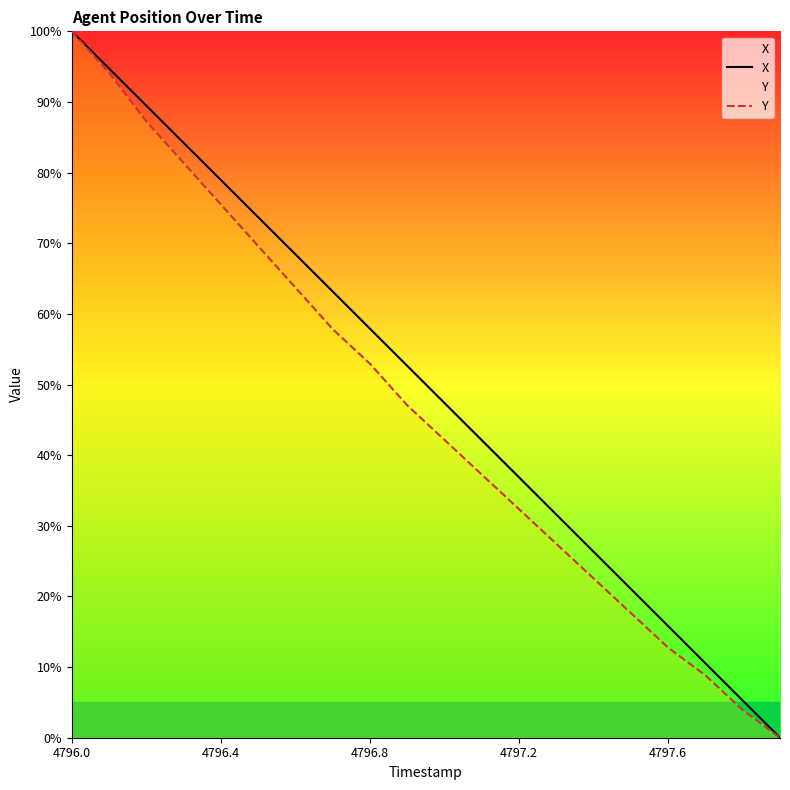

Does the chart display data point markers on the line(s)?

No